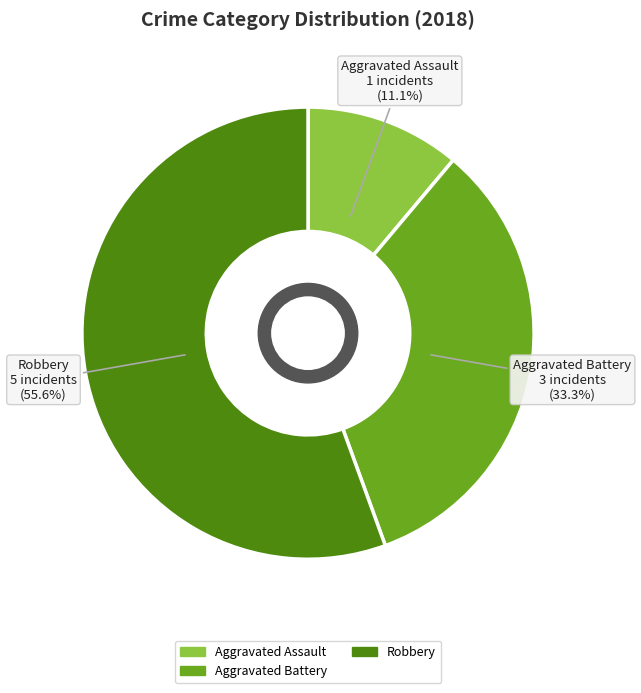

Is there any slice that represents more than half of the pie?

Yes